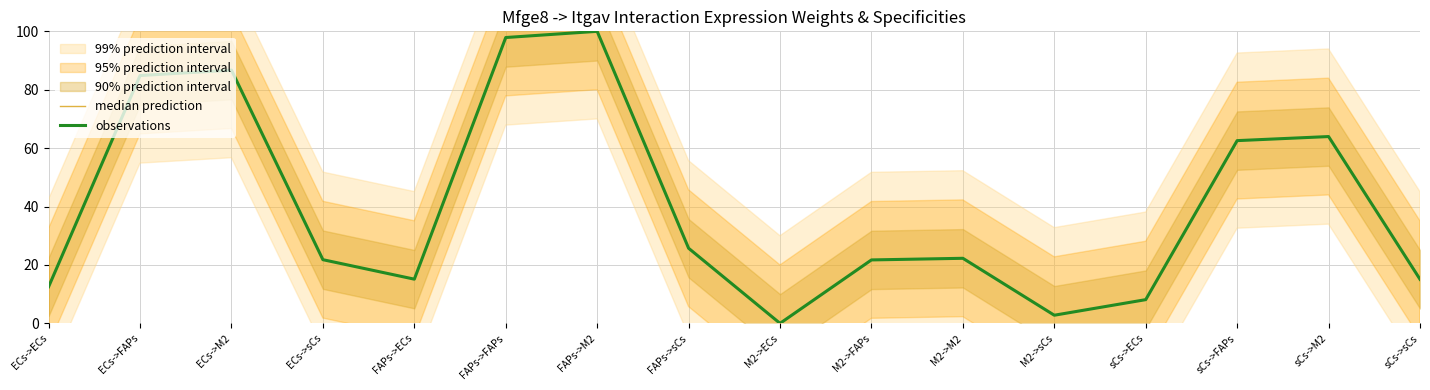

True or false: observations and median prediction cross at least once.

False